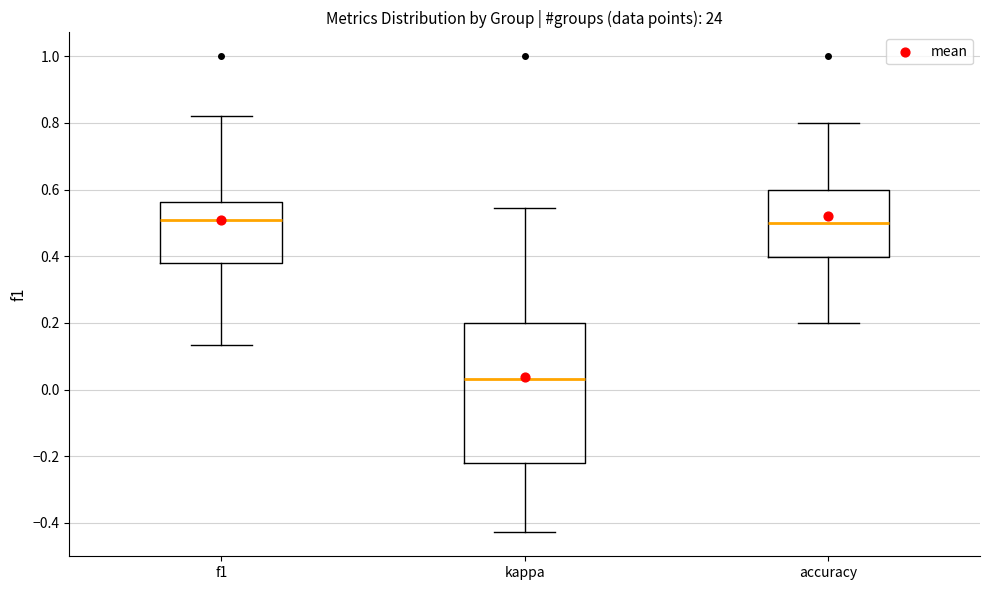

Reading left to right, transcribe this box plot: for each box, give where its median line is, the range the box spans, and where its two whiskers end, as read against the y-axis. The values are not printed on the chart, so give them approximately, as read against the axis.

f1: median 0.50, box 0.38 to 0.56, whiskers 0.14 to 0.82
kappa: median 0.04, box -0.22 to 0.20, whiskers -0.42 to 0.54
accuracy: median 0.50, box 0.40 to 0.60, whiskers 0.20 to 0.80